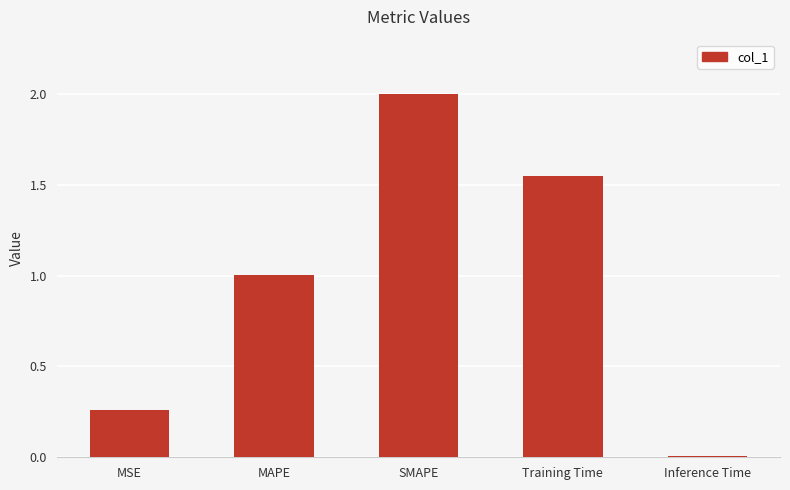

Between Inference Time and SMAPE, which is larger?

SMAPE